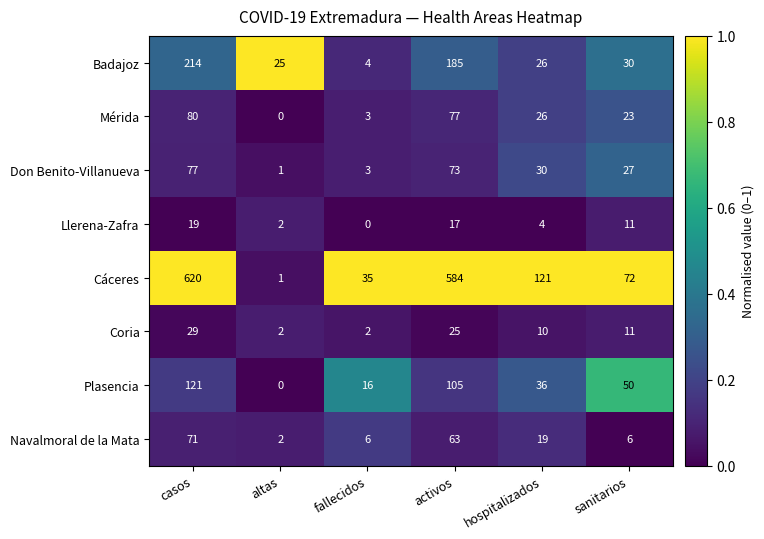

True or false: Plasencia has a value of 61 at hospitalizados.

False